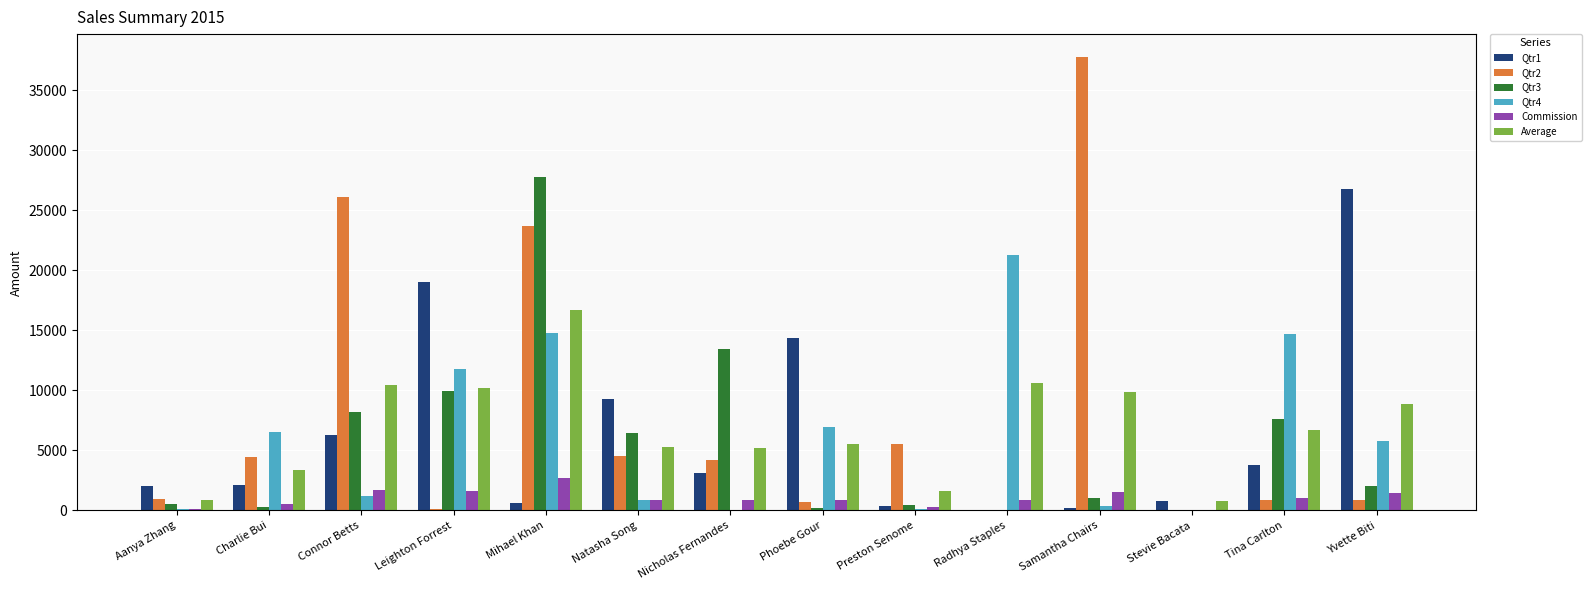

What are all the series names shown in the legend?

Qtr1, Qtr2, Qtr3, Qtr4, Commission, Average